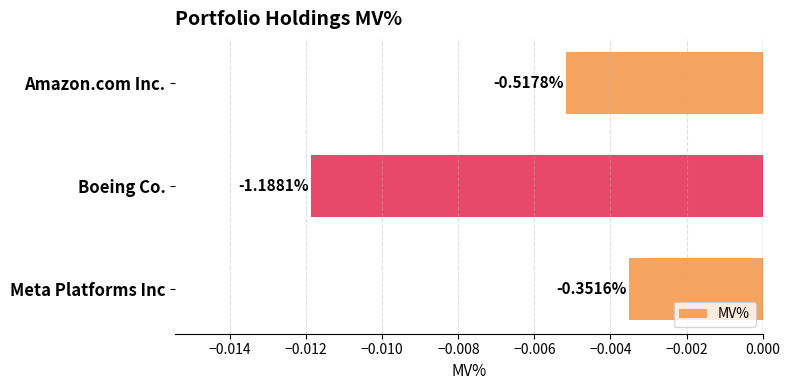

Are the bars horizontal?

Yes